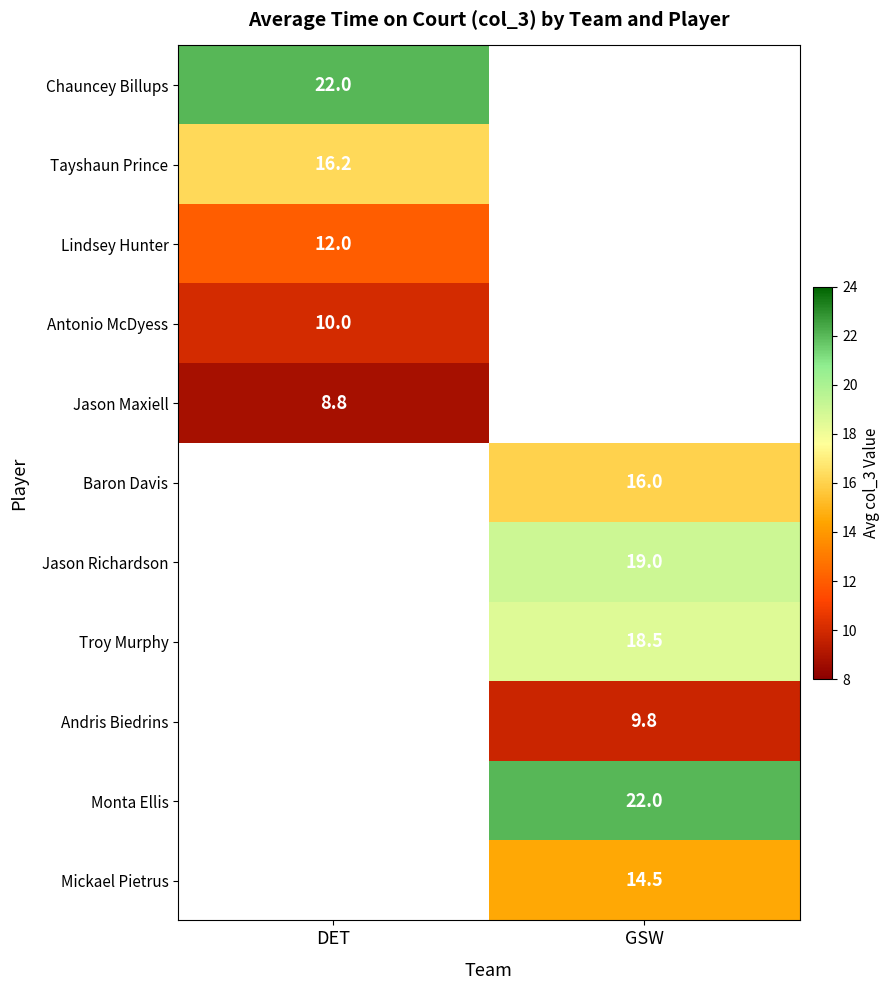

True or false: Monta Ellis has a value of 30.3 at GSW.

False